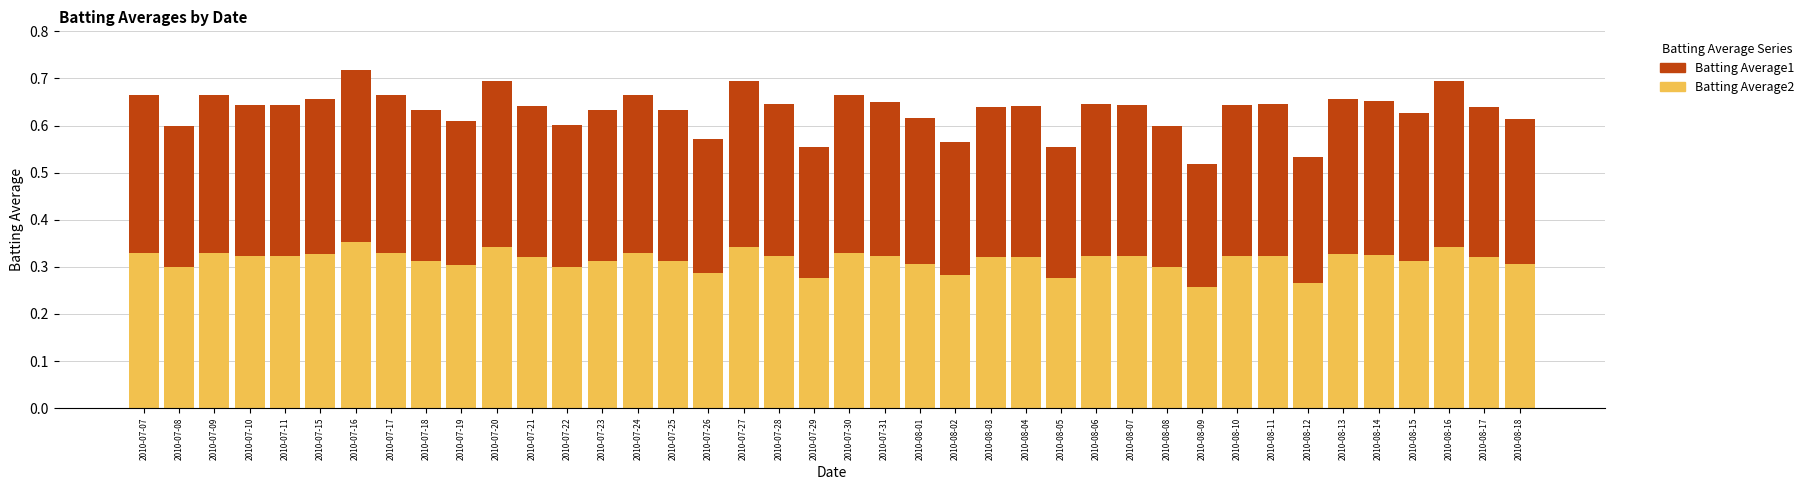

How many data points does each series have?

40